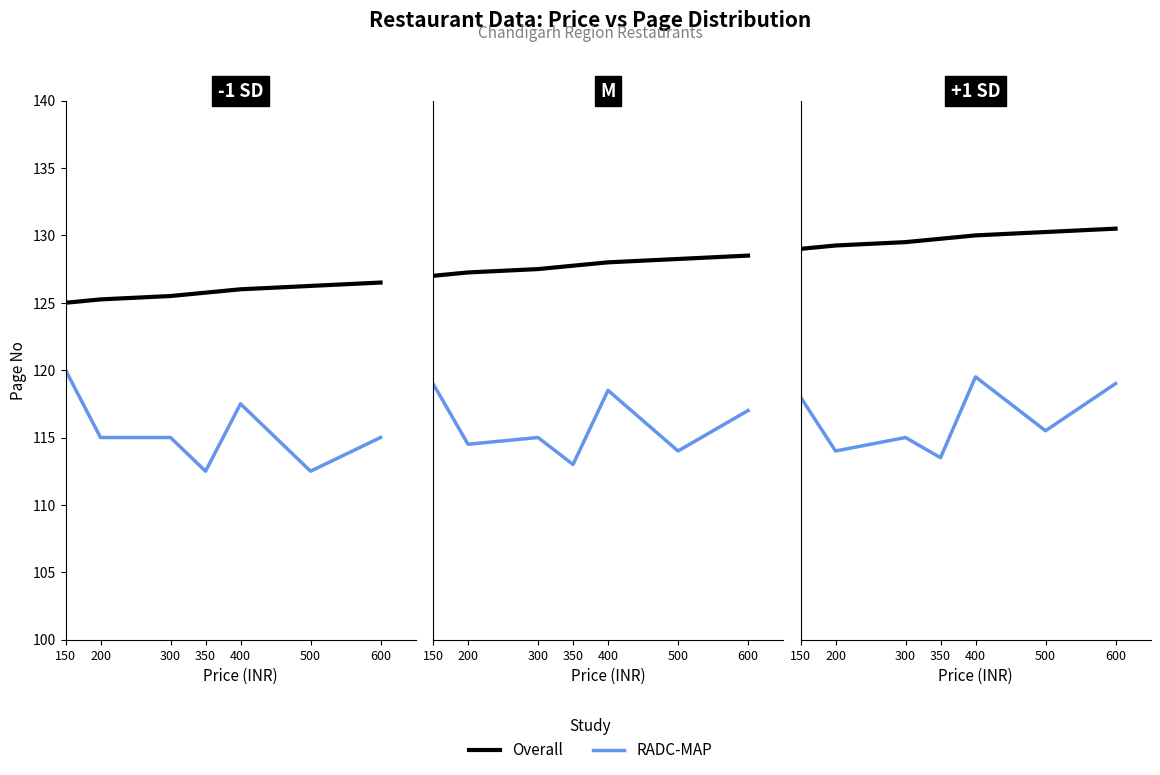

Between 350 and 400, which is larger?

400